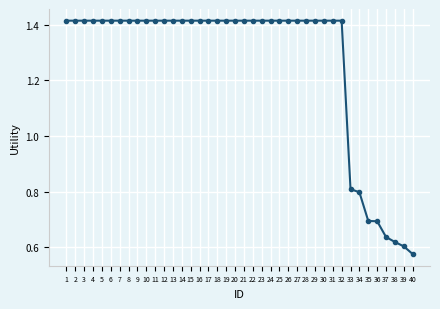

Is it true that the value at 13 is 2.5?

False